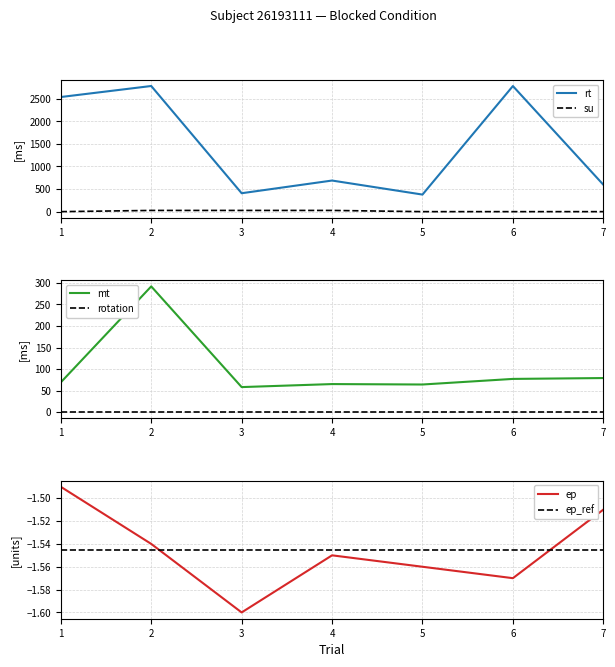

Rank the categories by rt value from lowest to highest.

5, 3, 7, 4, 1, 6, 2